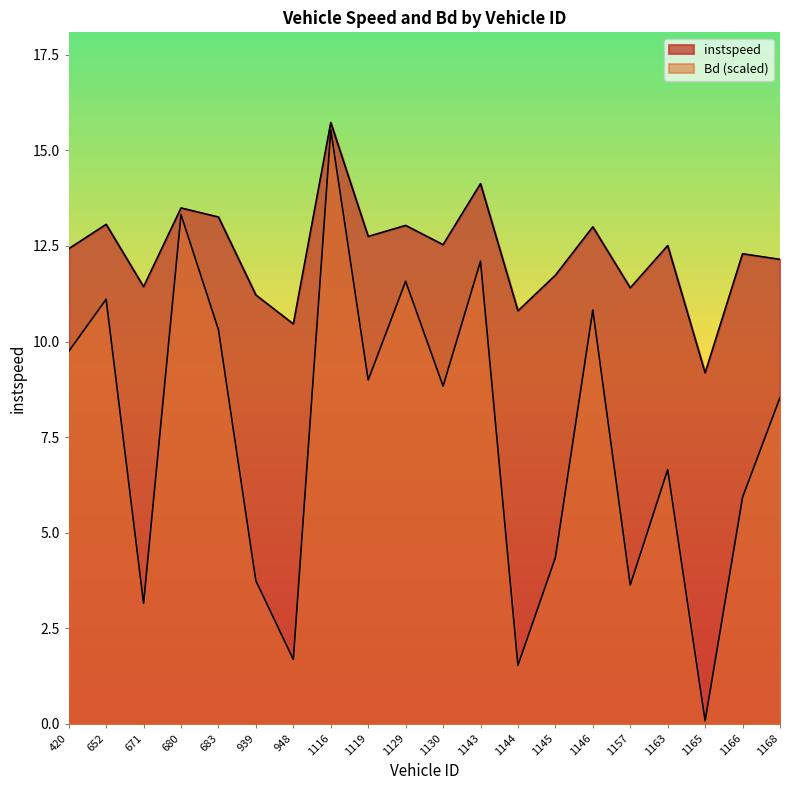

Which series changed the most between 671 and 1166?

Bd